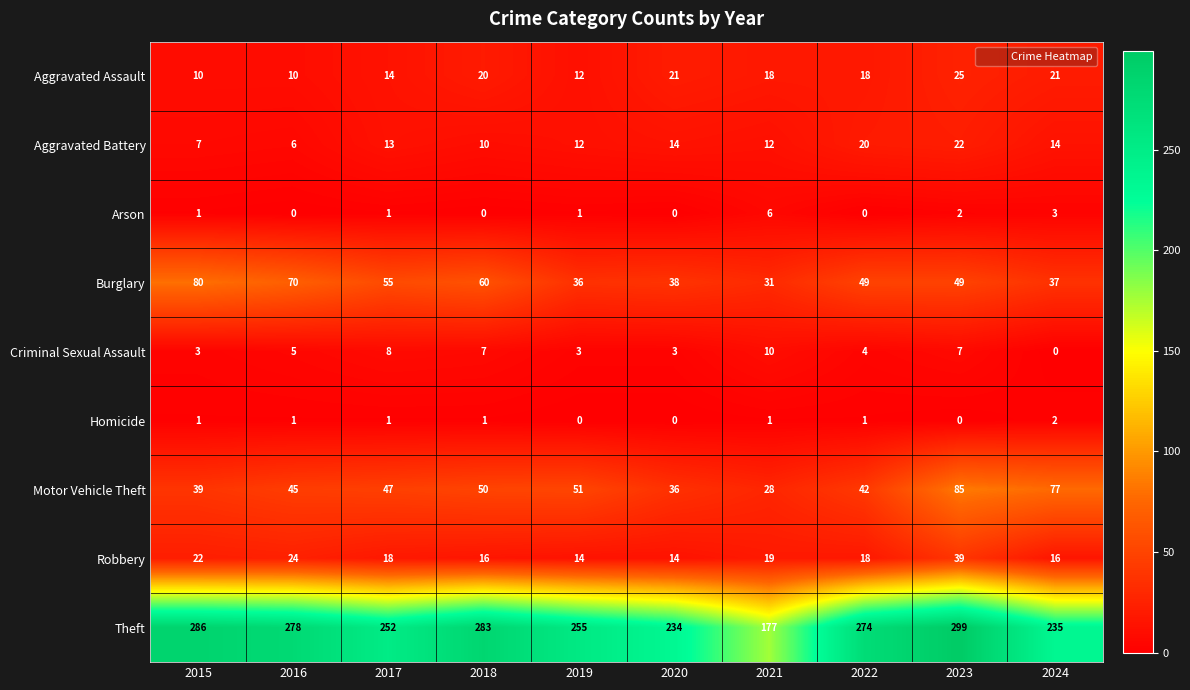

List the series in order of their peak value, highest first.

Theft, Motor Vehicle Theft, Burglary, Robbery, Aggravated Assault, Aggravated Battery, Criminal Sexual Assault, Arson, Homicide